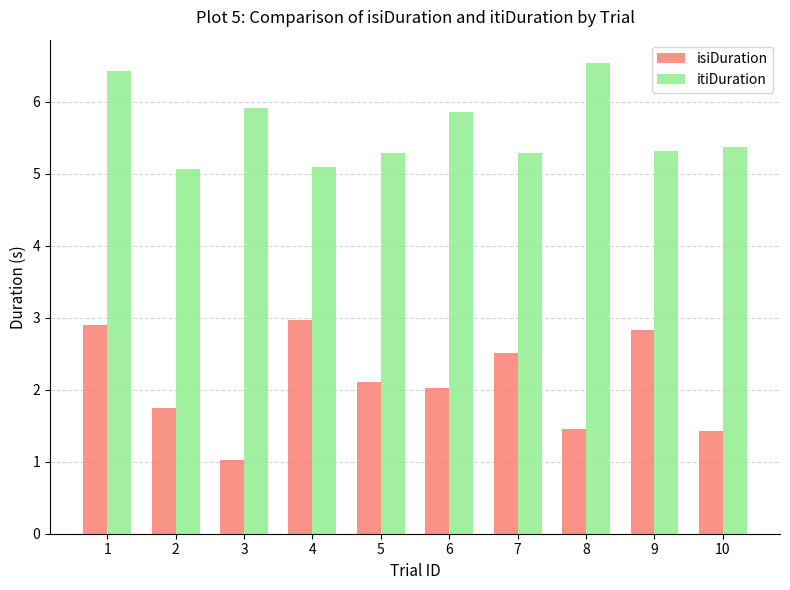

Reading left to right, what are all the values shown in this chart?

isiDuration: 2.9	1.7	1.0	3.0	2.1	2.0	2.5	1.5	2.8	1.4
itiDuration: 6.4	5.1	5.9	5.1	5.3	5.9	5.3	6.5	5.3	5.4